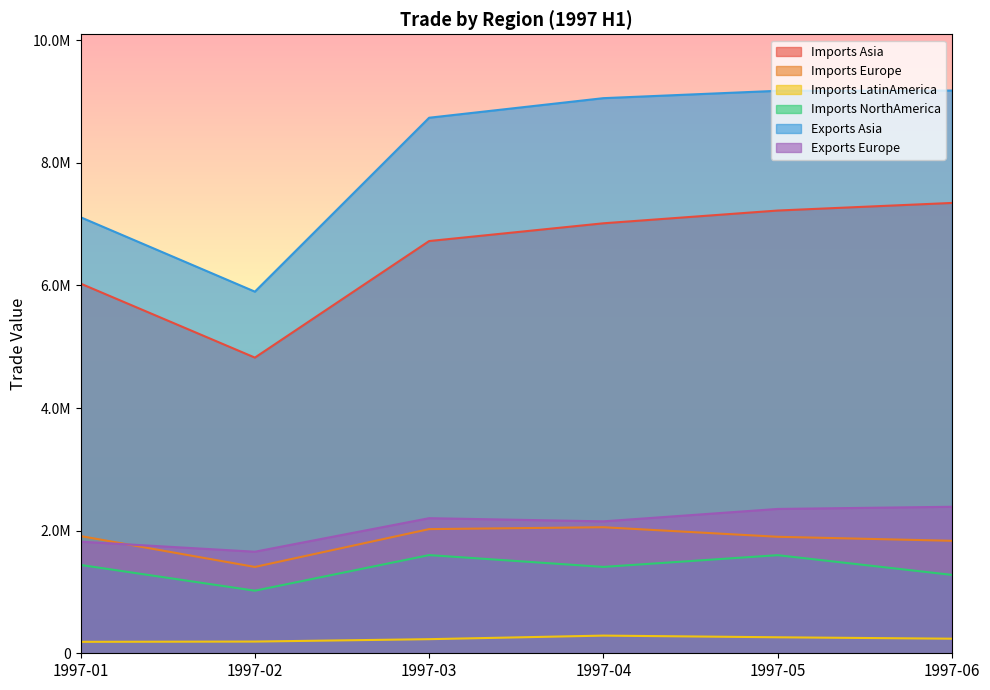

What is the approximate value of Exports_Europe at 1997-06, to the nearest 50?

2389450